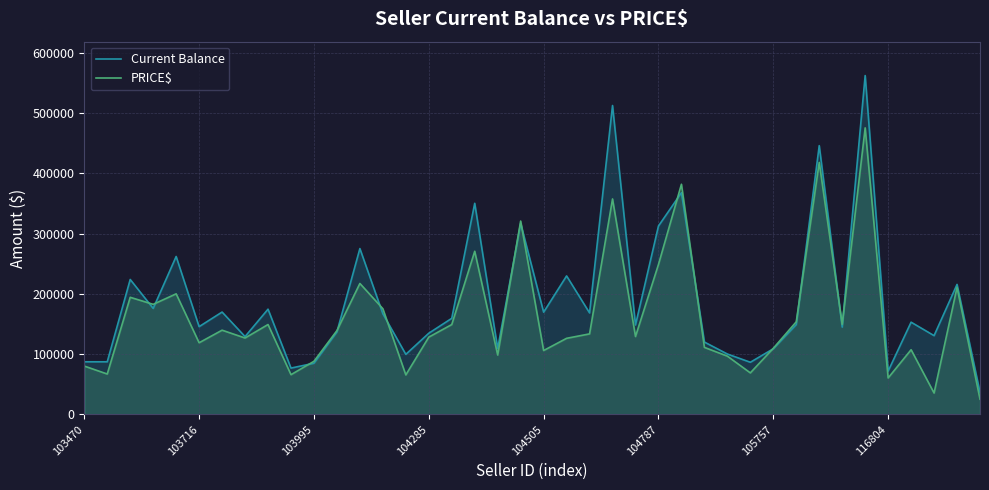

How many interior local valleys does the Current Balance series have?

13